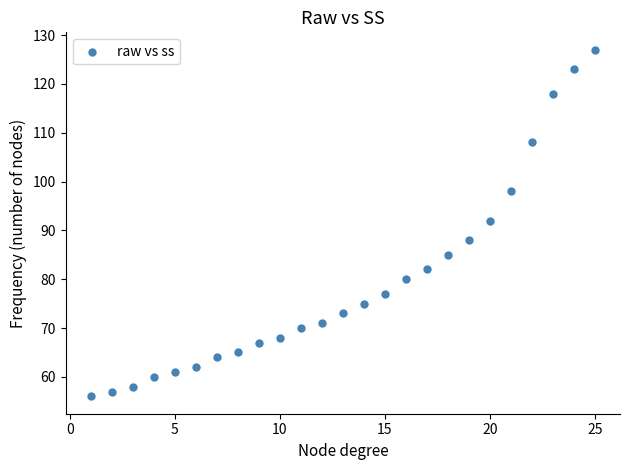

What Y value in the scatter plot is closest to 91?

92